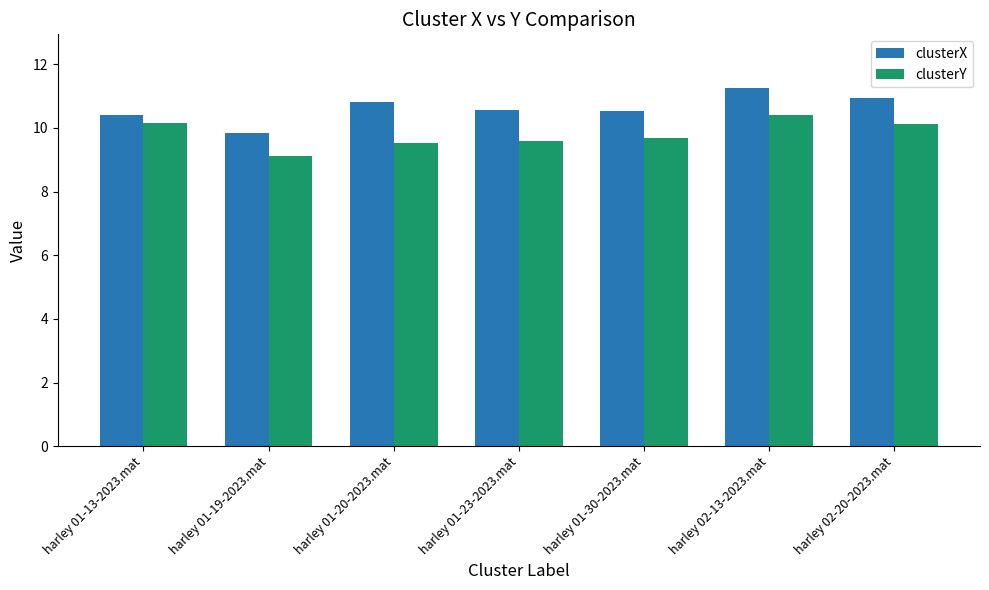

What position from the right is harley 01-20-2023.mat?

5